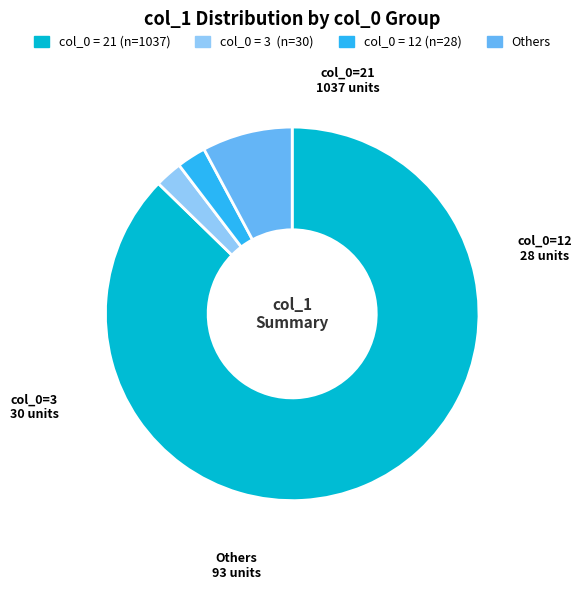

Is there a majority slice in this chart?

Yes